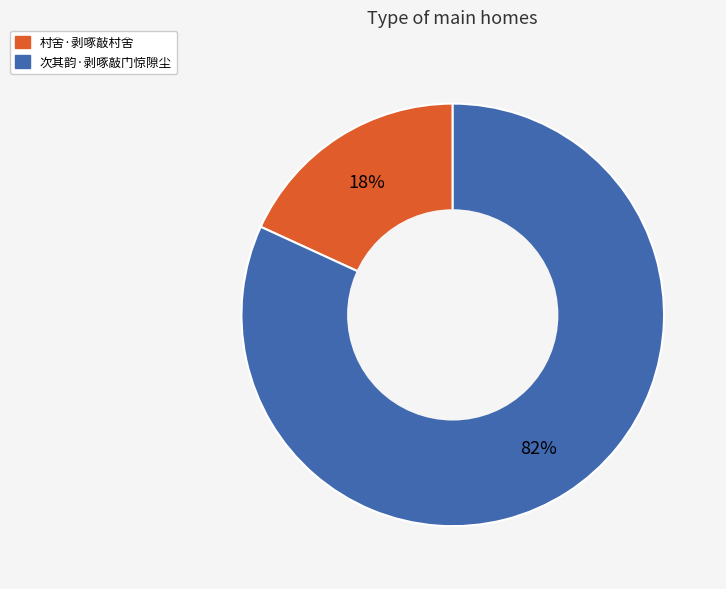

Is 村舍·剥啄敲村舍 the majority of the pie?

No